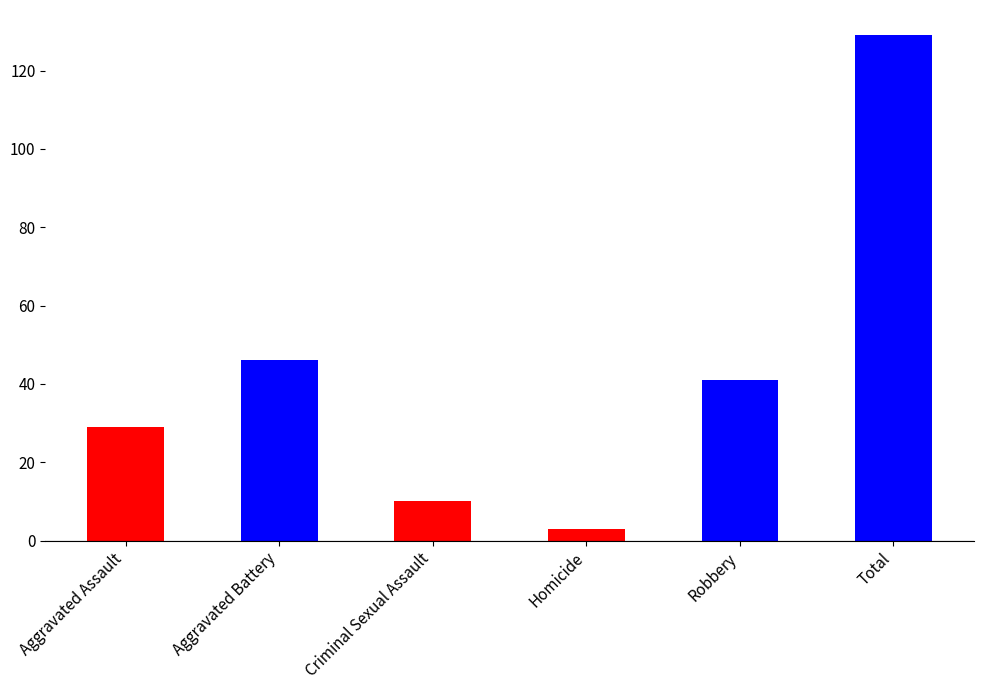

How many distinct data groups are displayed?

1